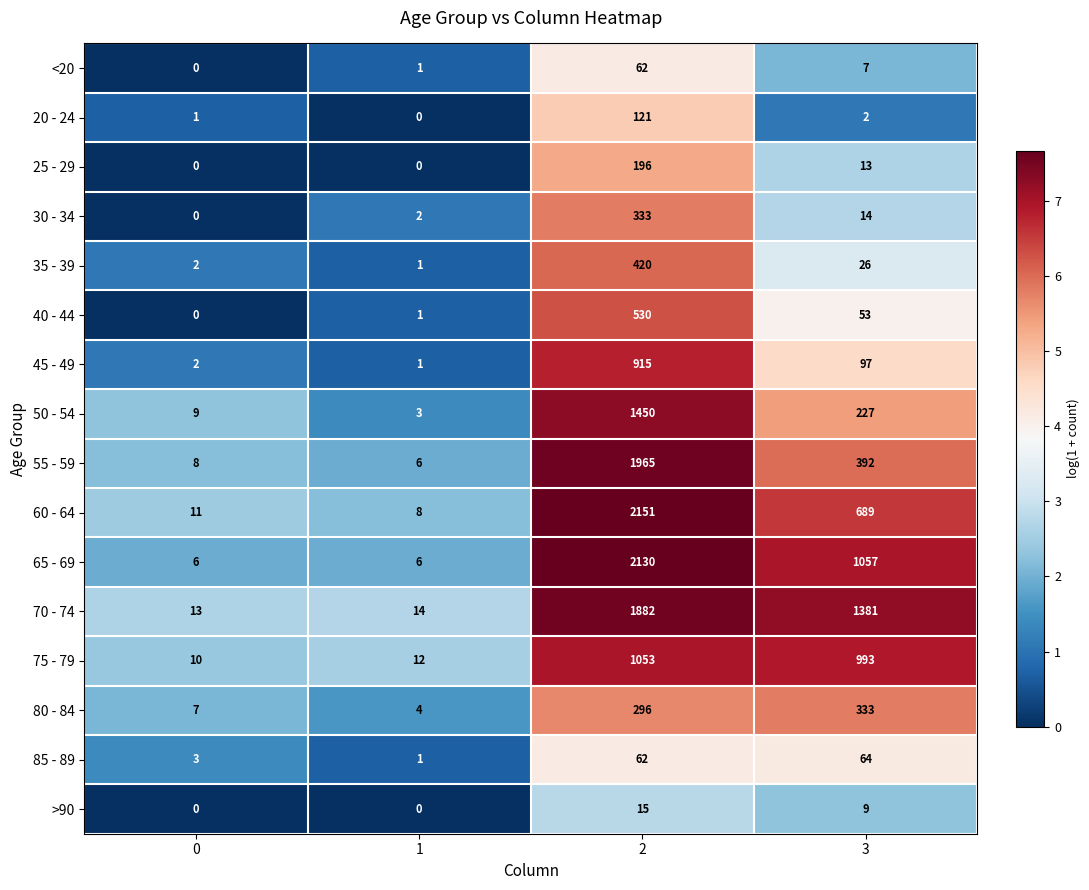

How many categories are shown in the chart?

4